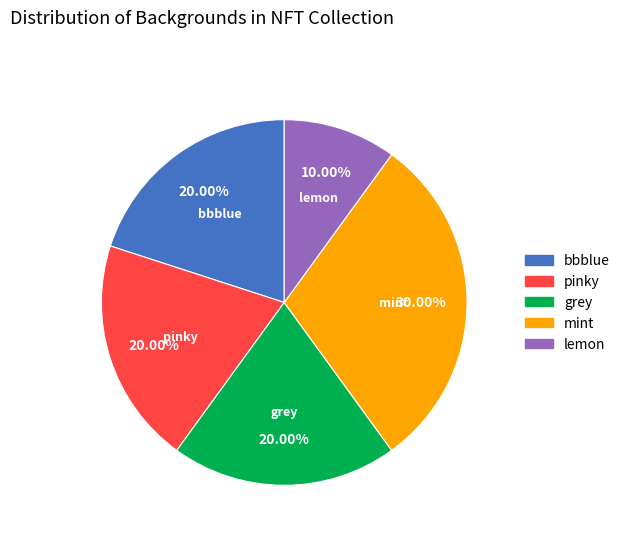

Is there a majority slice in this chart?

No